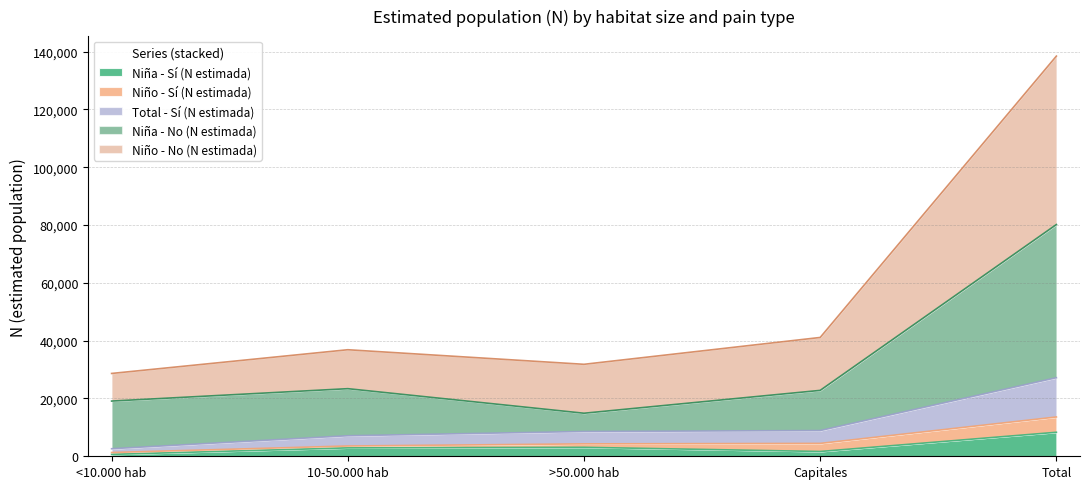

Between 10-50.000 hab and Capitales, which is larger?

10-50.000 hab